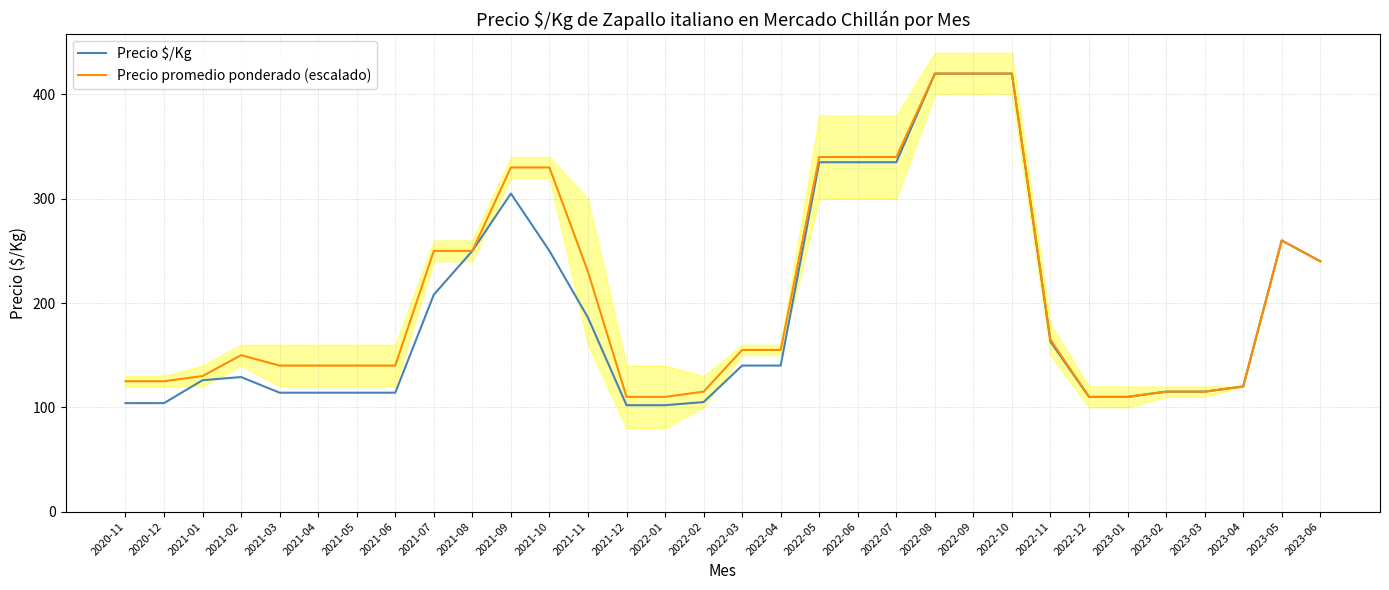

What is the average value of the Precio promedio ponderado (escalado) series?

208